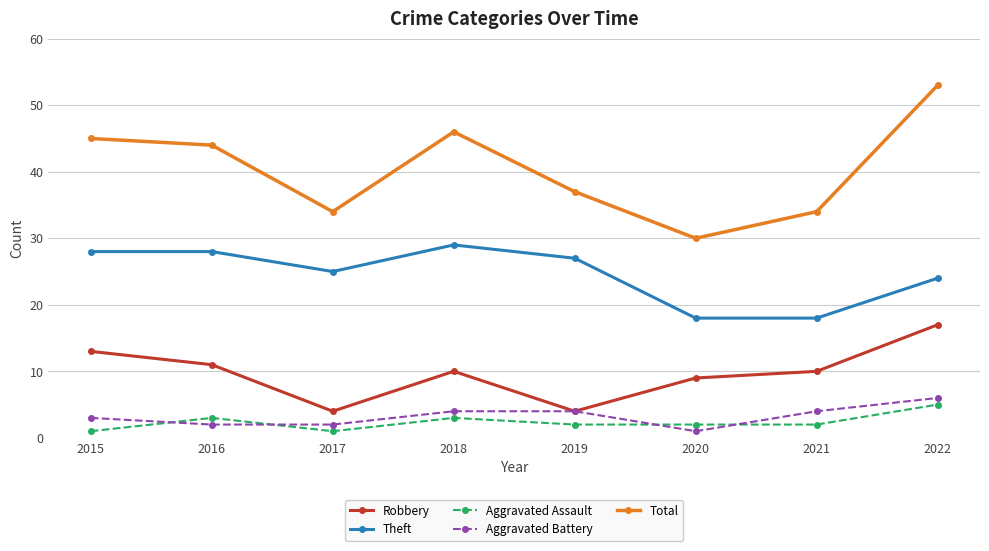

List the series in order of their peak value, highest first.

Total, Theft, Robbery, Aggravated Battery, Aggravated Assault